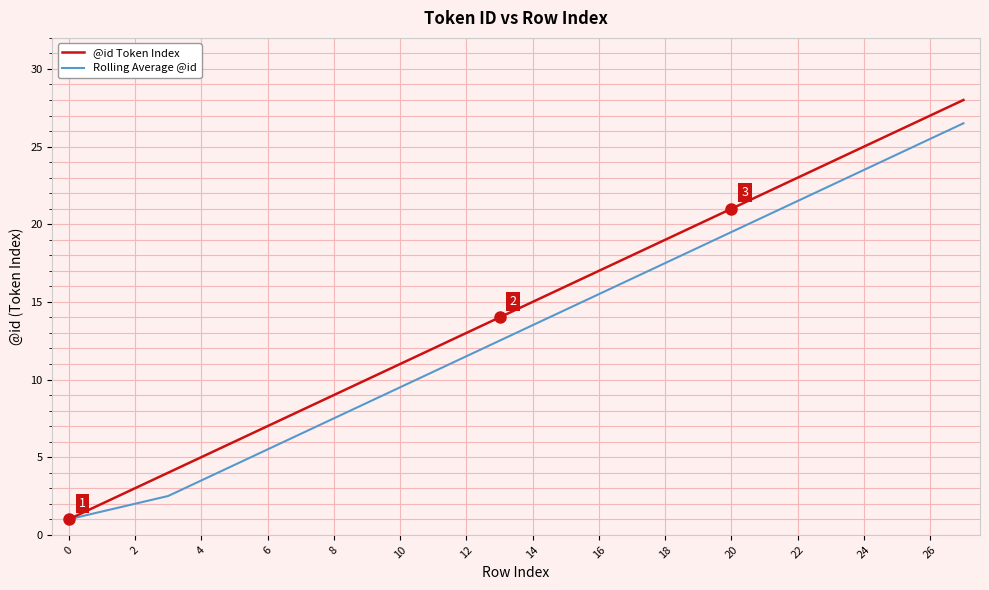

How many values in the Rolling Average @id series are below 13?

14